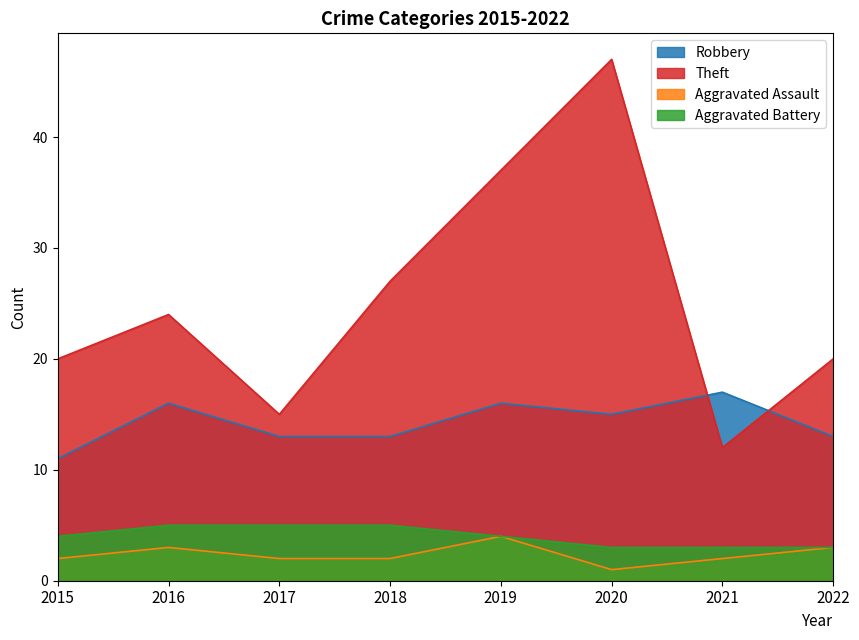

At which category is the sum across all series the highest?

2020